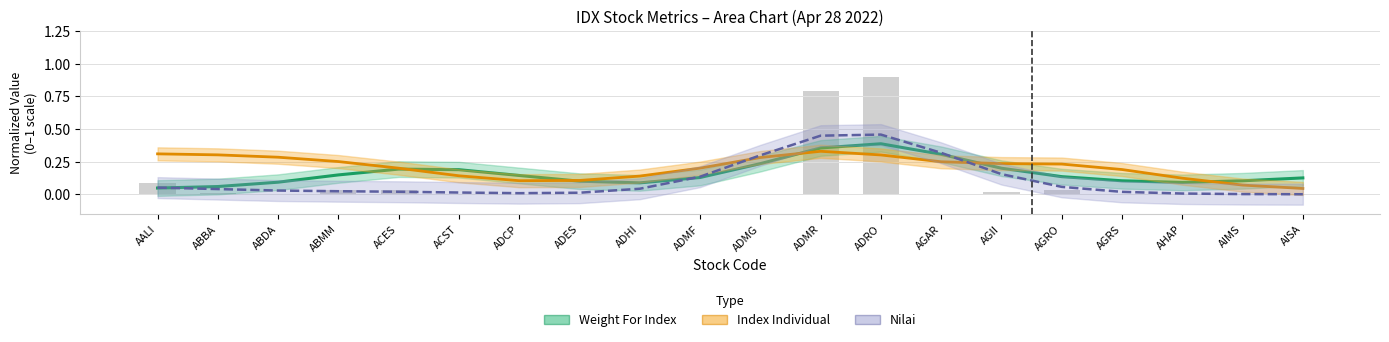

How many groups of bars are there?

20